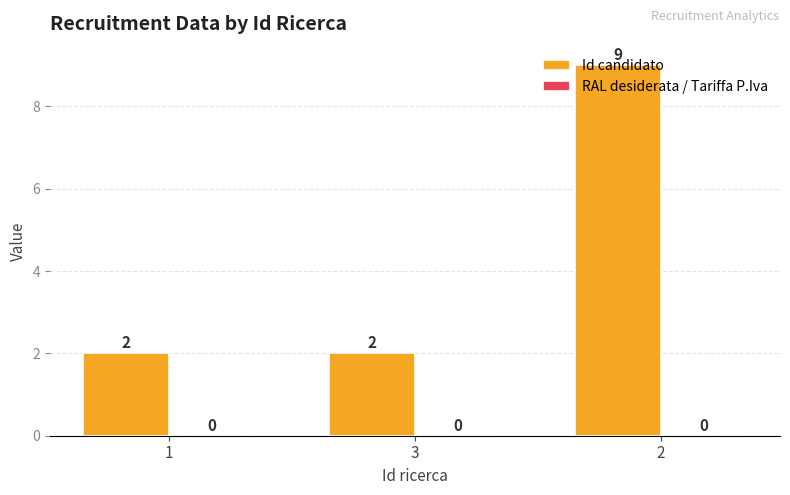

Count the number of categories in the chart.

3